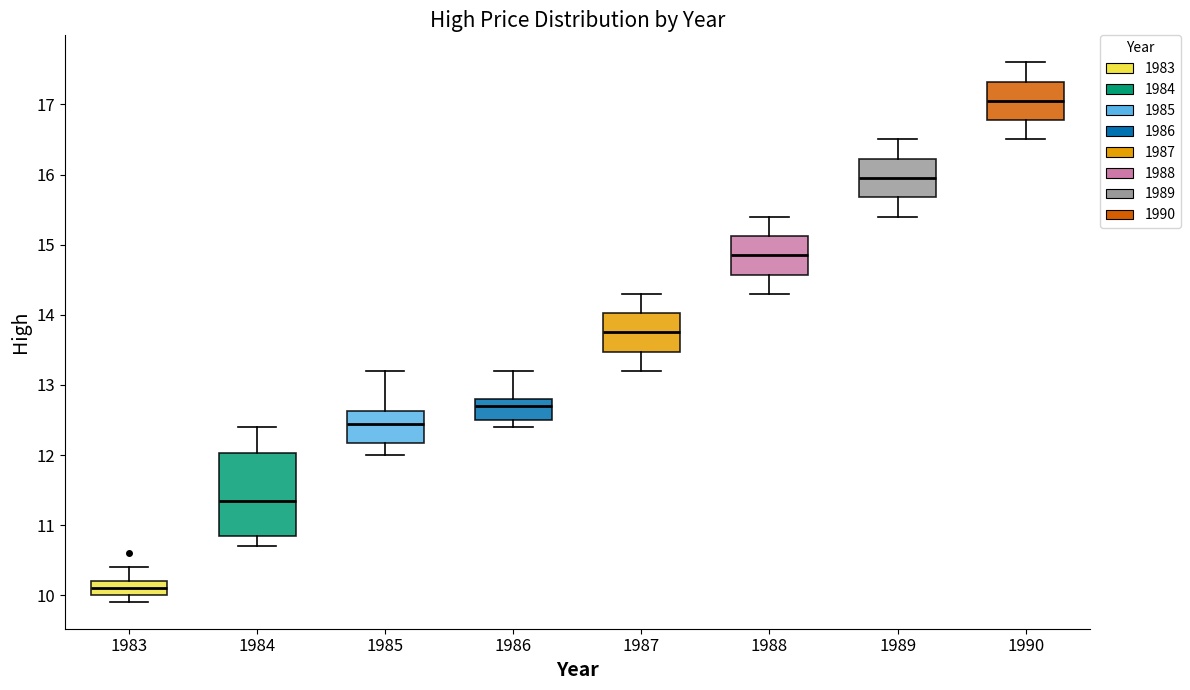

Which box's median line is the lowest?

1983